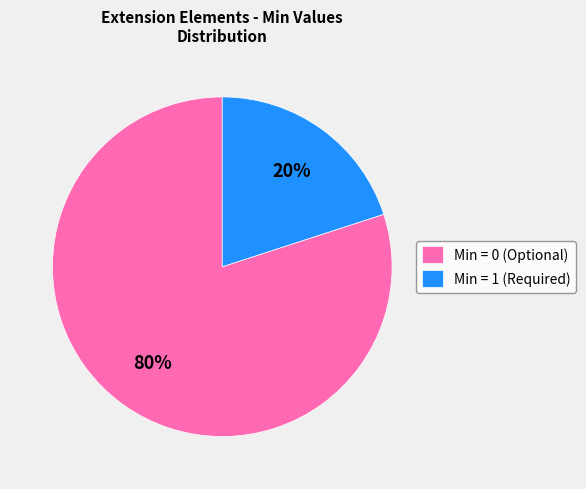

What is the smallest slice in the pie chart?

Min = 1 (Required)